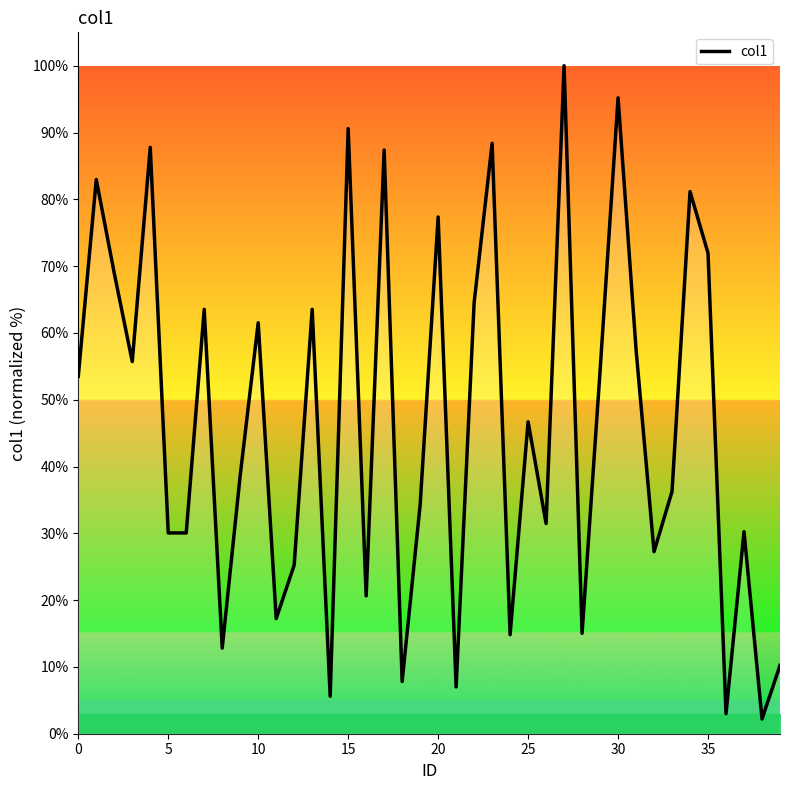

Does the chart have visible grid lines?

No